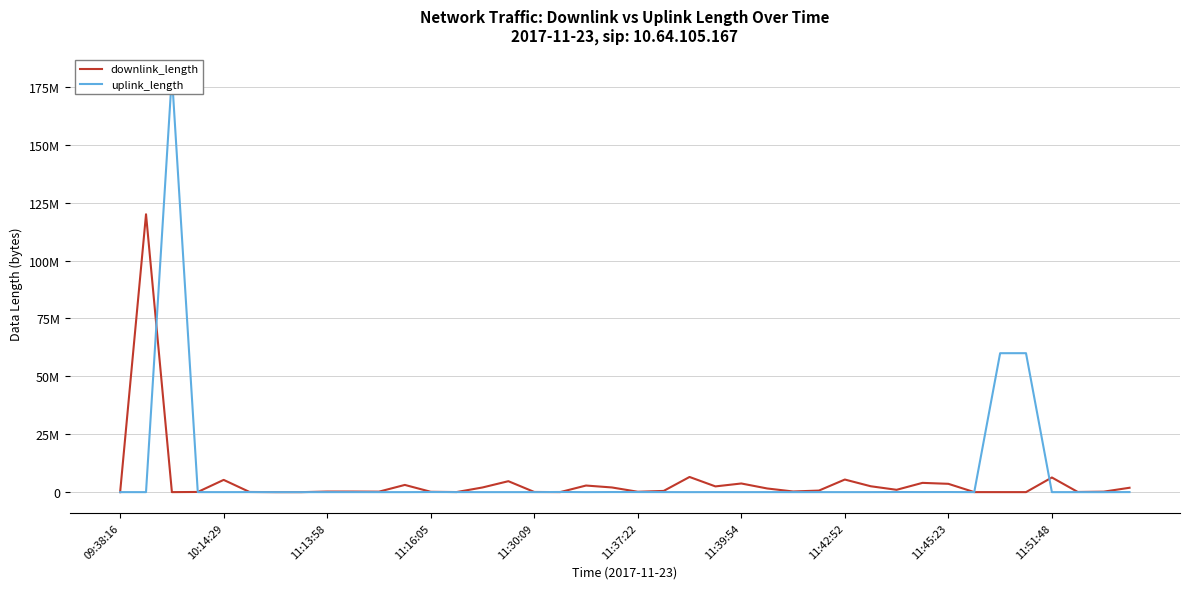

Where is the first local minimum for uplink_length?

10:14:29